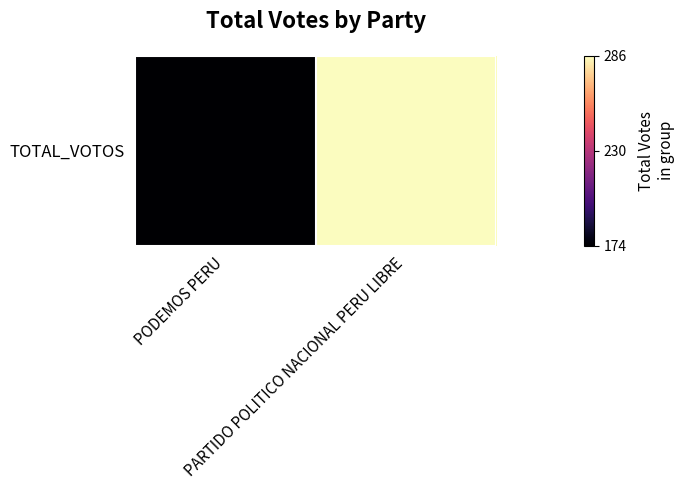

What is the change in value from PODEMOS PERU to PARTIDO POLITICO NACIONAL PERU LIBRE?

+1